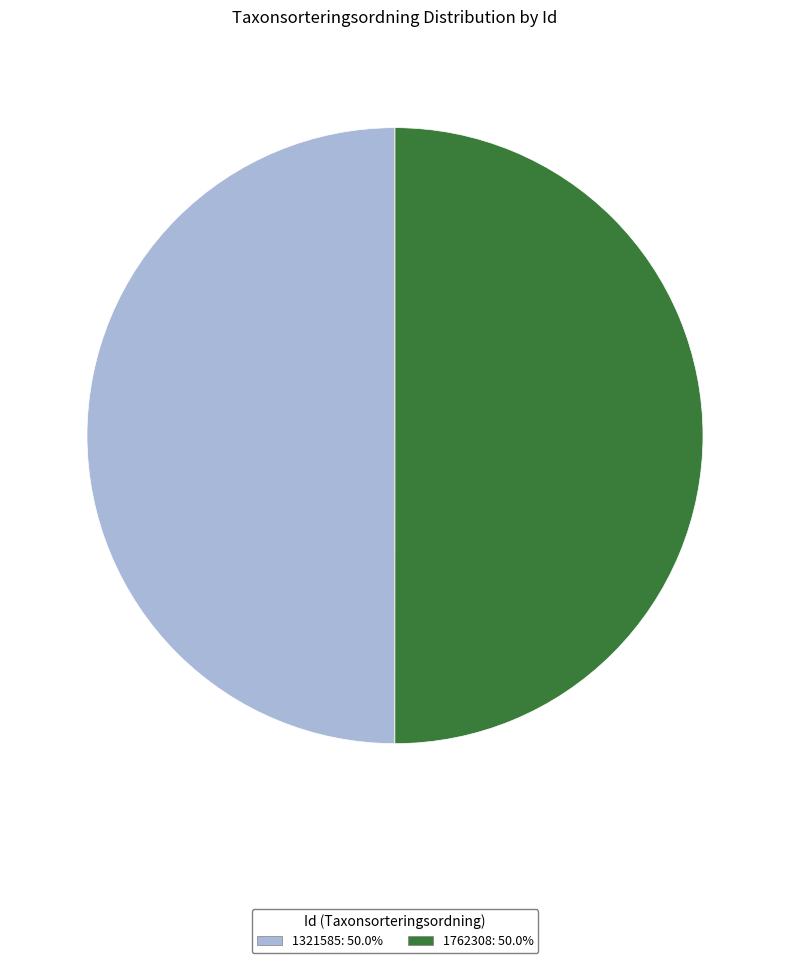

Do 1321585 and 1762308 together represent more than half of the pie?

Yes